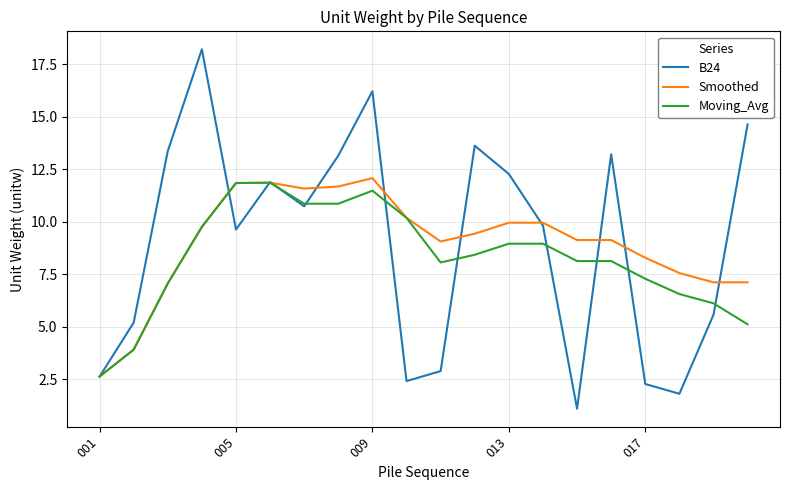

What is the minimum value for Smoothed?

2.6